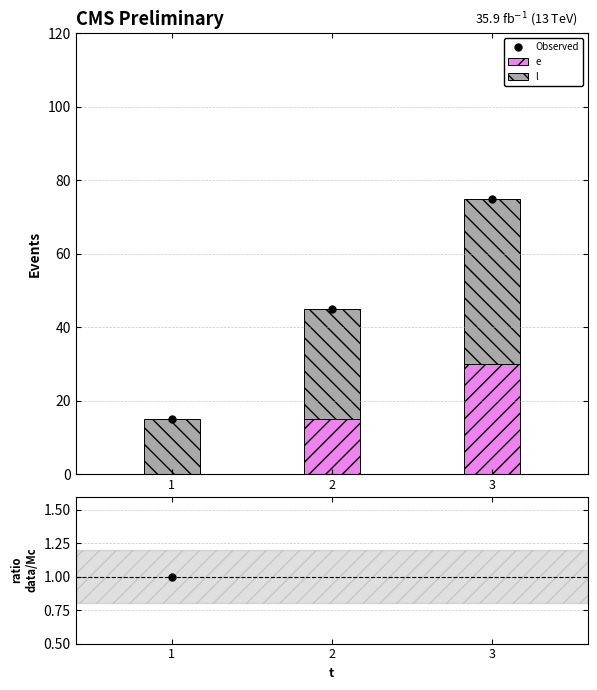

What is the value of the l bar at the 2nd from the left?

30.0